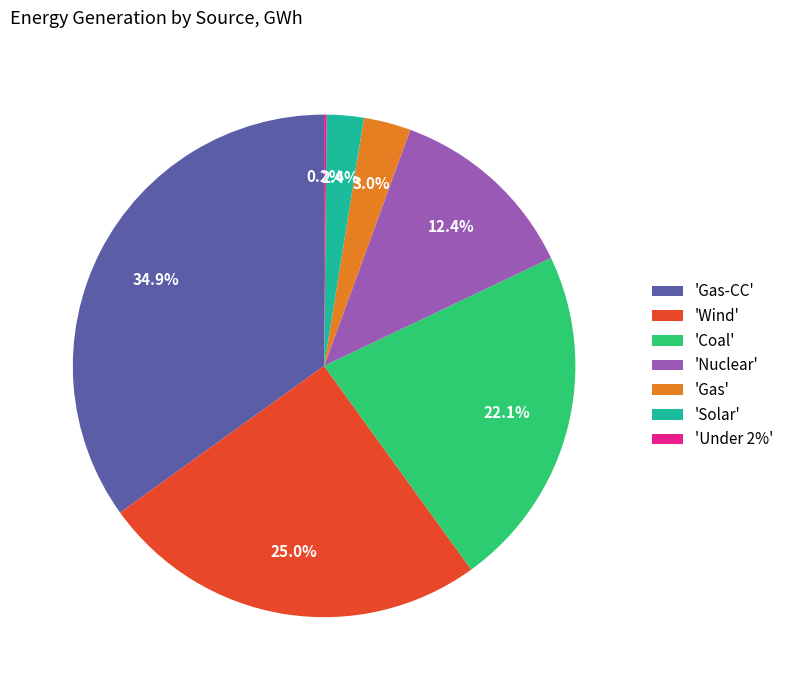

Does 'Coal' represent more than half of the total?

No